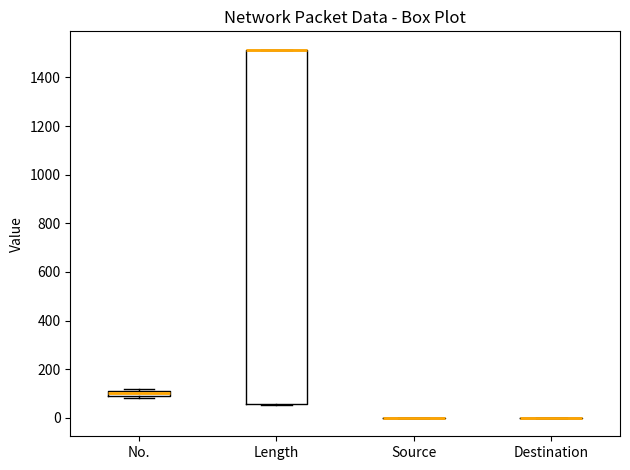

Where is the lower edge of the box for Length on the y-axis? The values are not printed on the chart, so give them approximately, as read against the axis.

60